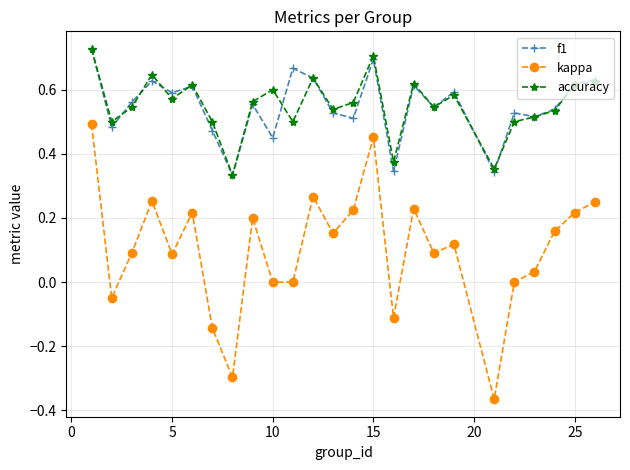

True or false: accuracy has more than 2 interior local peaks.

True